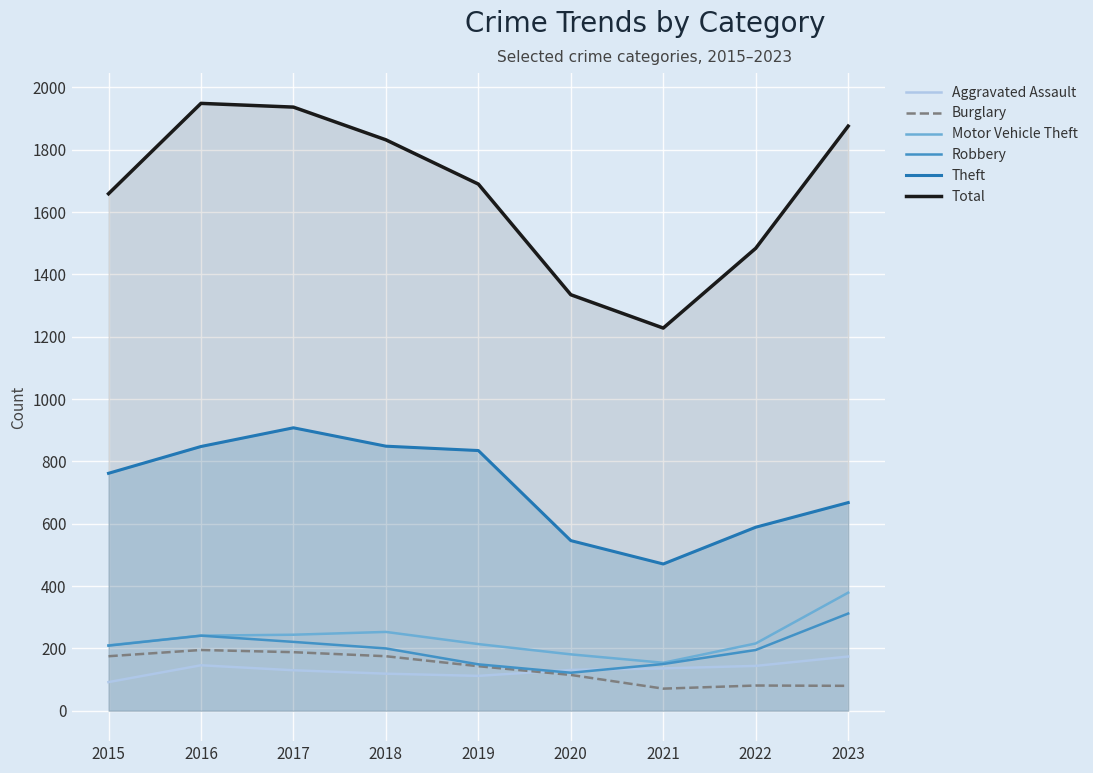

True or false: Motor Vehicle Theft and Robbery cross at least once.

False